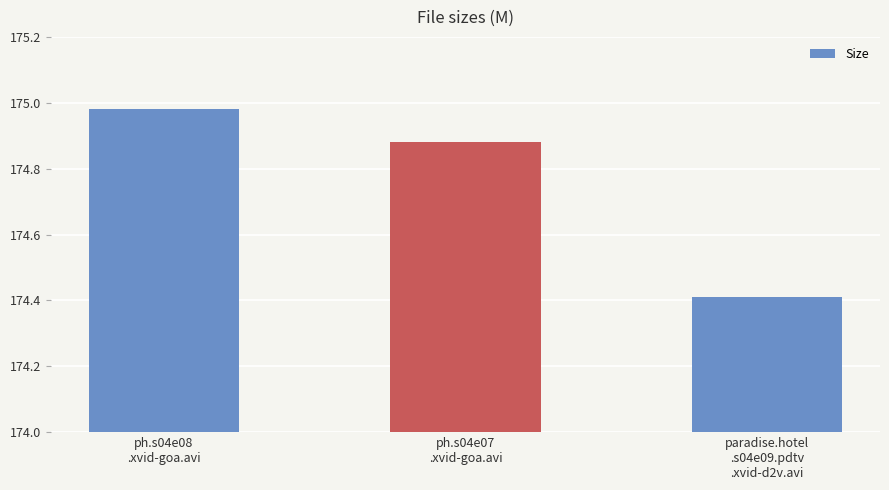

The value at paradise.hotel
.s04e09.pdtv
.xvid-d2v.avi is 174.4. True or false?

True